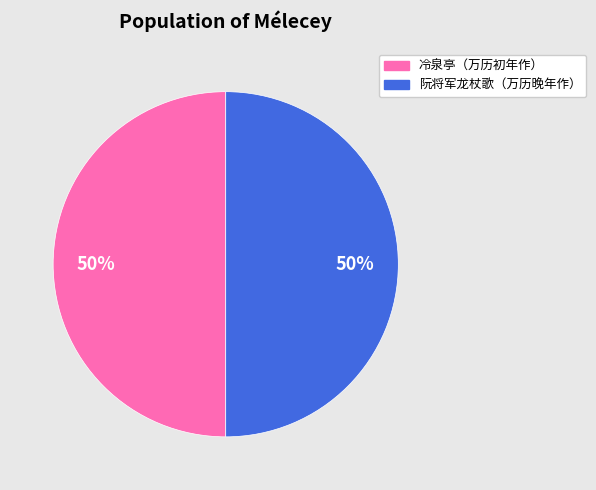

To the nearest percent, what is the average slice percentage?

50%